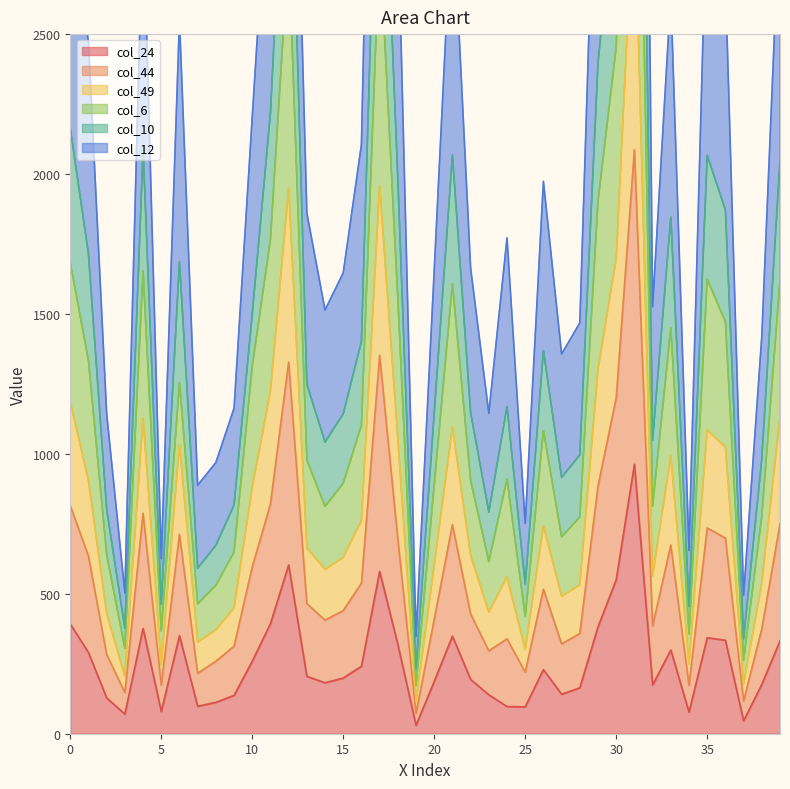

Where is col_44 nearest to the value 1575?

30